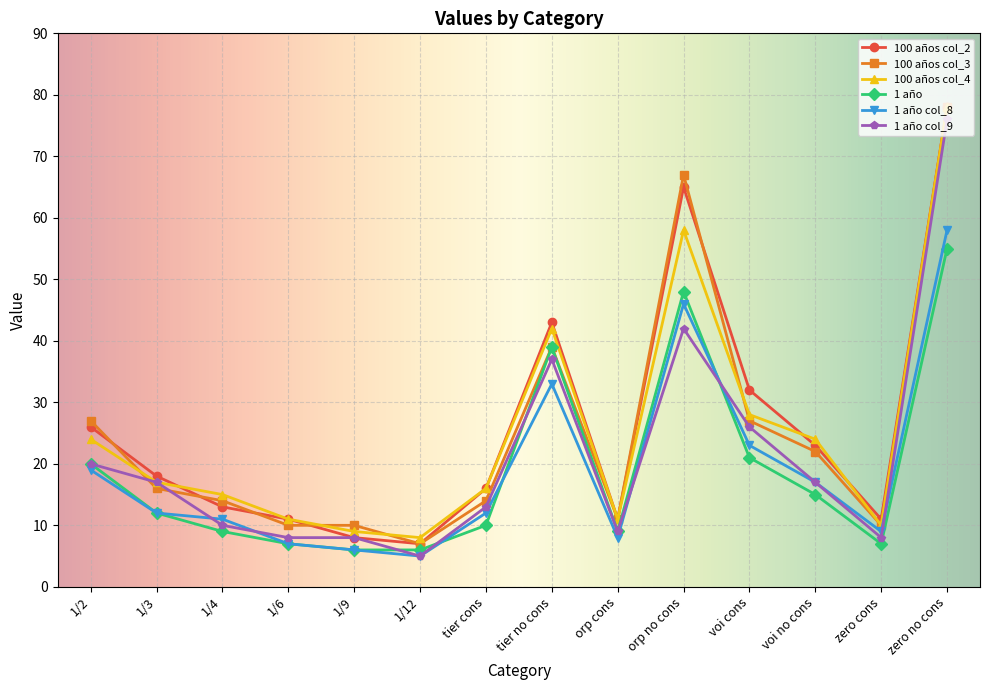

What is the maximum value for 100 años col_4?

78